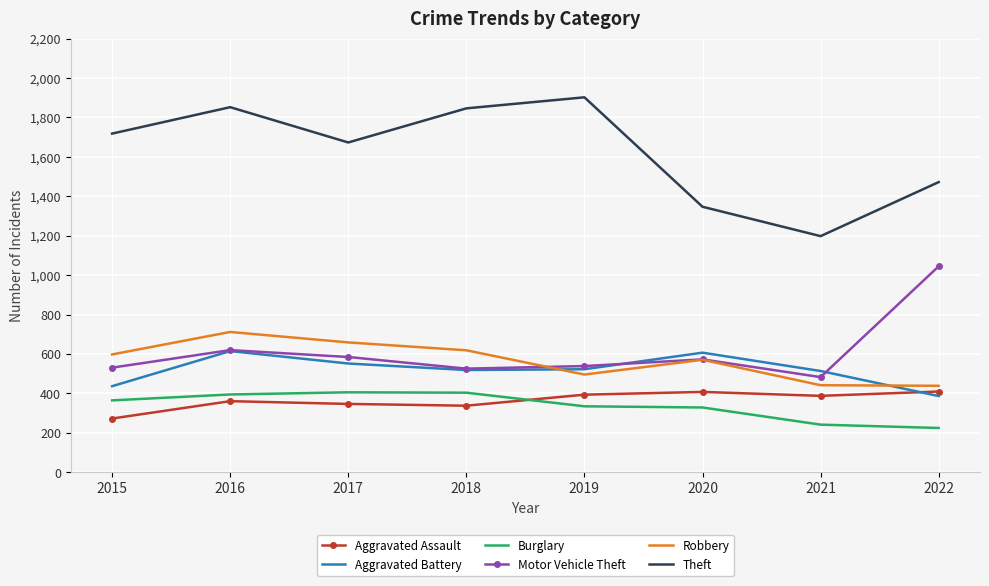

The value of Robbery at 2019 is 746. True or false?

False